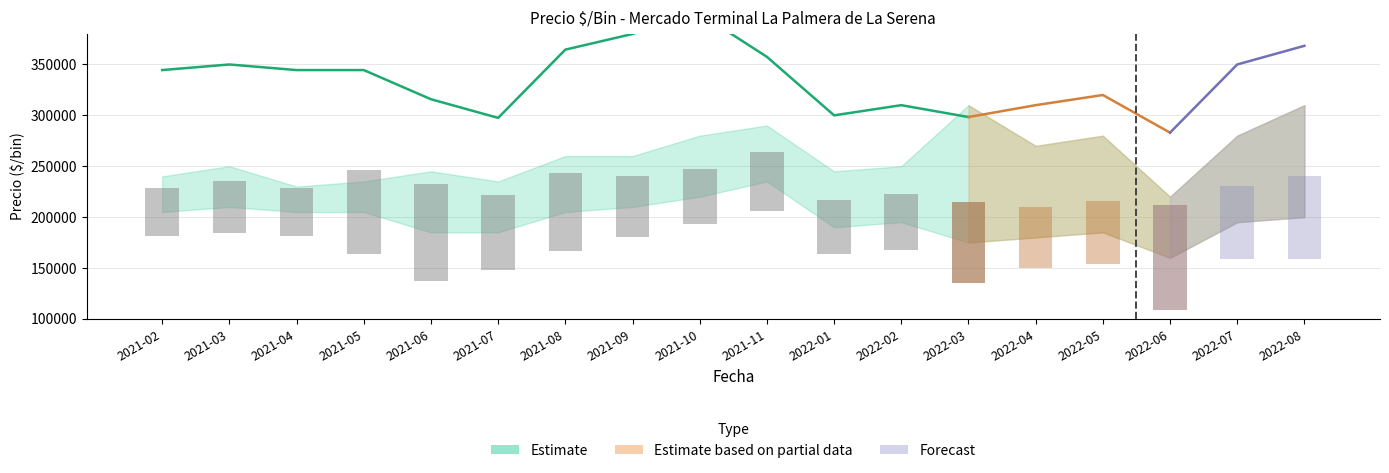

At which category is the sum across all series the highest?

2021-10